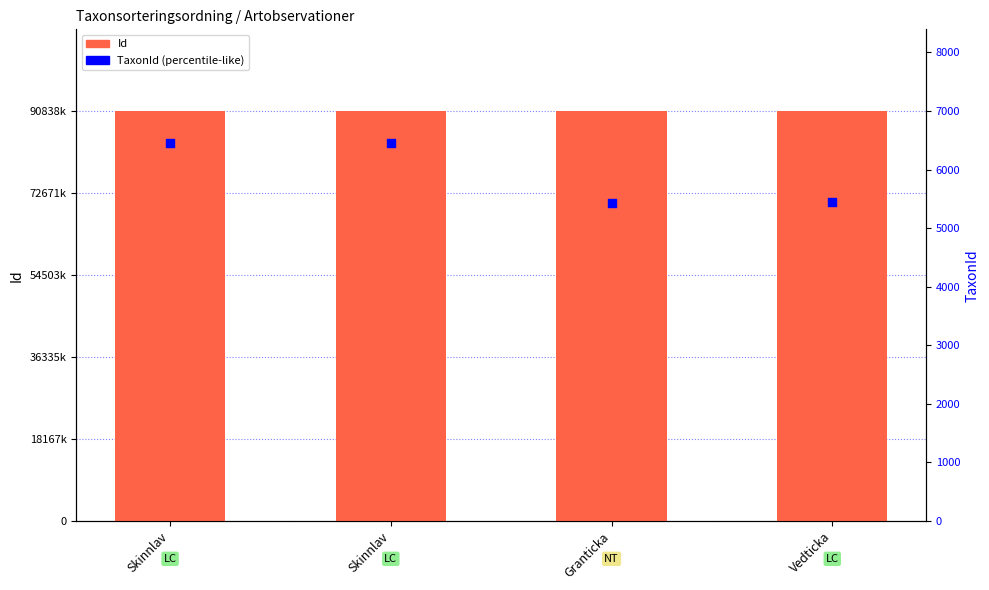

Is the value of Id at Skinnlav greater than the value of TaxonId at Skinnlav?

Yes